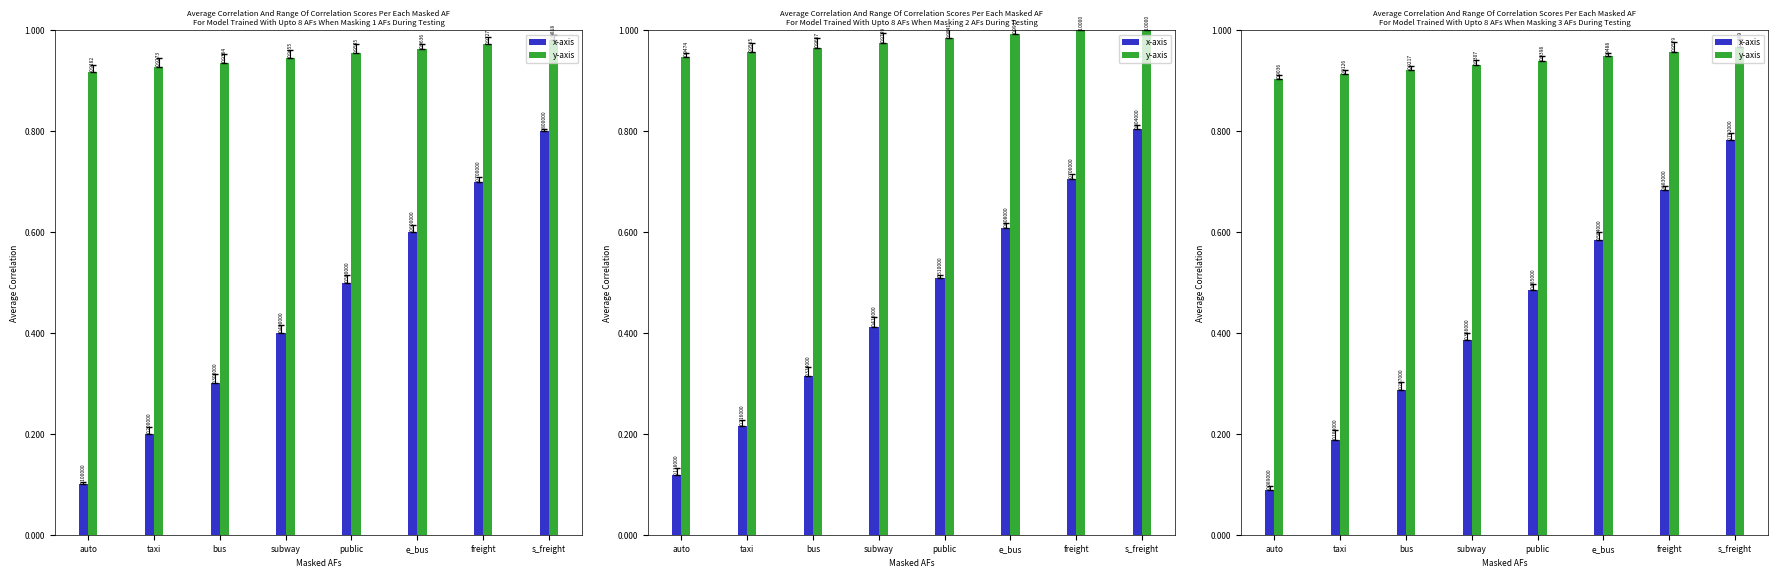

What is the sum of all y-axis values?

7.5